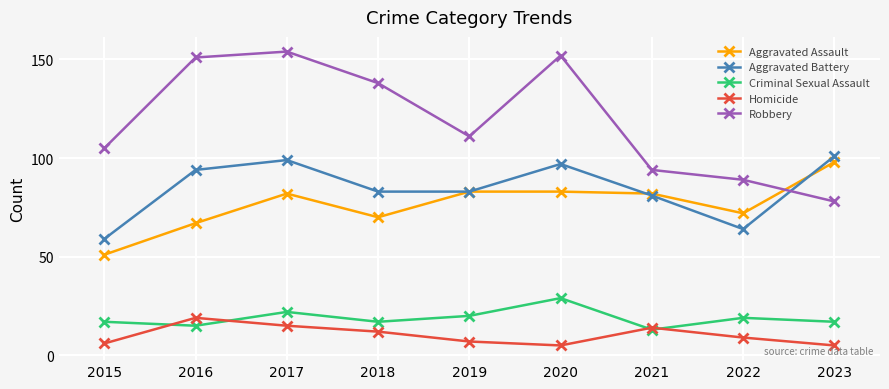

True or false: Aggravated Battery has a value of 124 at 2021.

False